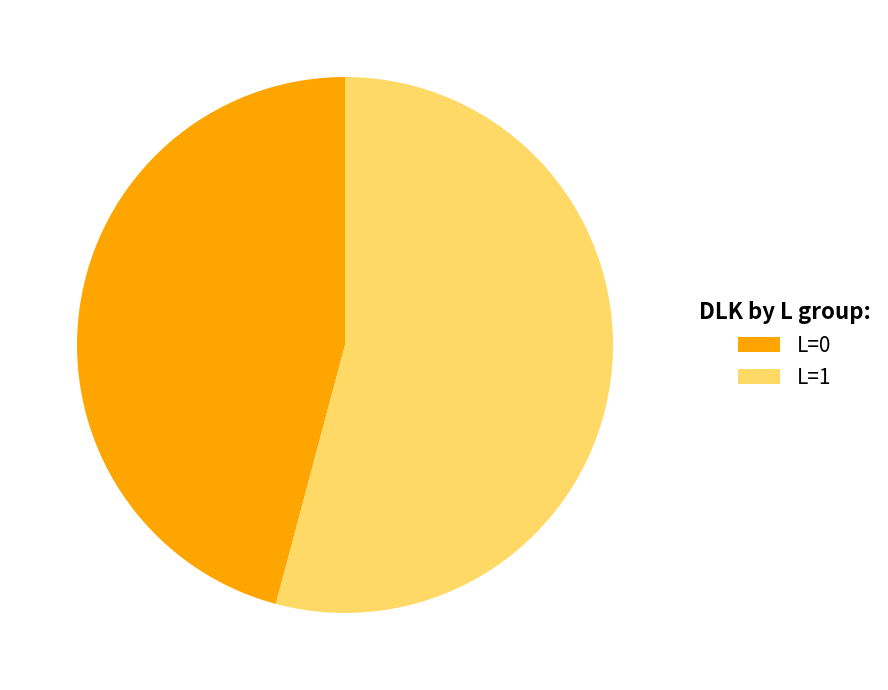

Is there any slice that represents more than half of the pie?

Yes